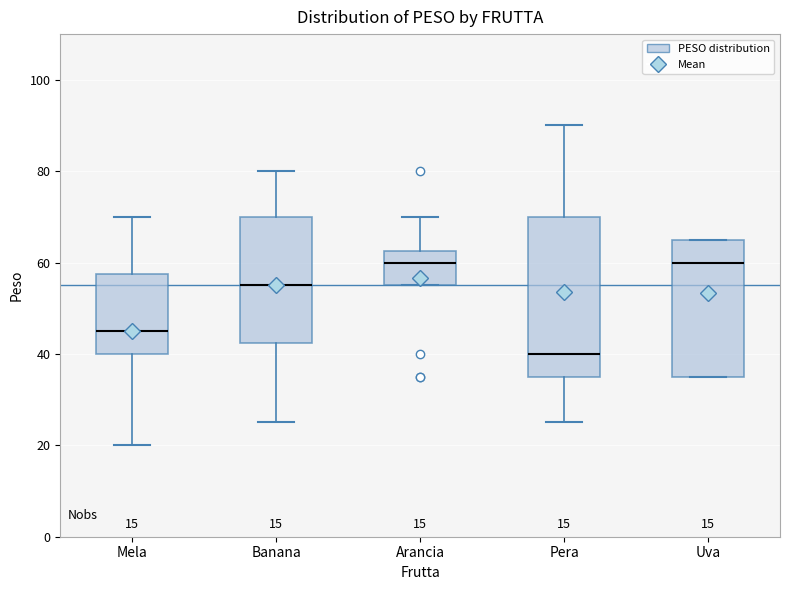

Reading left to right, transcribe this box plot: for each box, give where its median line is, the range the box spans, and where its two whiskers end, as read against the y-axis. The values are not printed on the chart, so give them approximately, as read against the axis.

Mela: median 46, box 40 to 58, whiskers 20 to 70
Banana: median 56, box 42 to 70, whiskers 26 to 80
Arancia: median 60, box 56 to 62, whiskers 56 to 70
Pera: median 40, box 36 to 70, whiskers 26 to 90
Uva: median 60, box 36 to 66, whiskers 36 to 66